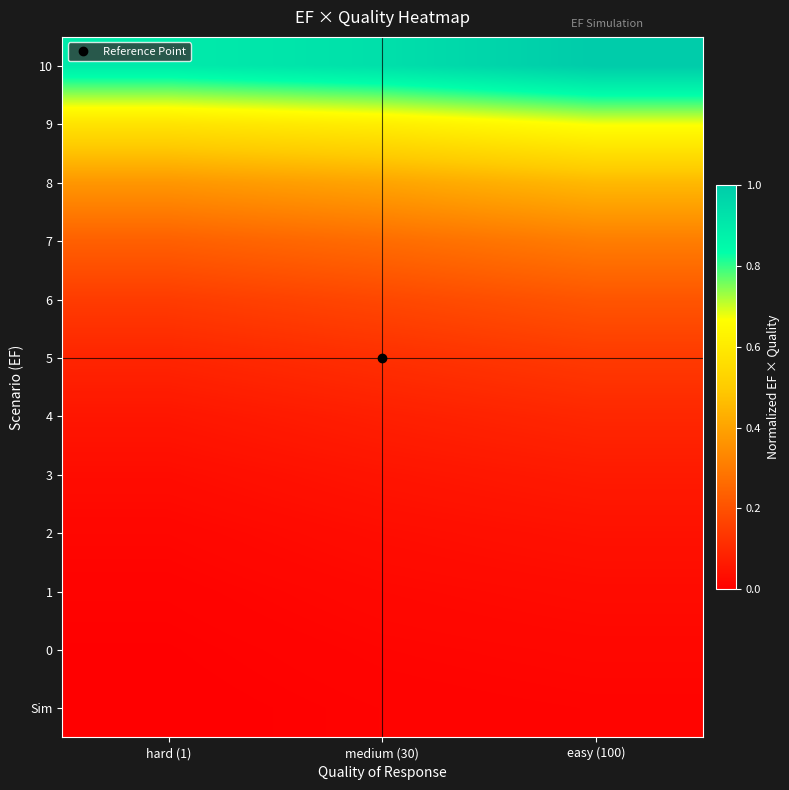

Reading right to left, what are all the values shown in this chart?

Sim: easy (100)=0.0	medium (30)=0.0	hard (1)=0.0
0: easy (100)=0.0	medium (30)=0.0	hard (1)=0.0
1: easy (100)=0.0	medium (30)=0.0	hard (1)=0.0
2: easy (100)=0.0	medium (30)=0.0	hard (1)=0.0
3: easy (100)=0.1	medium (30)=0.1	hard (1)=0.0
4: easy (100)=0.1	medium (30)=0.1	hard (1)=0.1
5: easy (100)=0.1	medium (30)=0.1	hard (1)=0.1
6: easy (100)=0.2	medium (30)=0.2	hard (1)=0.1
7: easy (100)=0.3	medium (30)=0.3	hard (1)=0.2
8: easy (100)=0.5	medium (30)=0.4	hard (1)=0.4
9: easy (100)=0.7	medium (30)=0.6	hard (1)=0.6
10: easy (100)=1.0	medium (30)=0.9	hard (1)=0.9